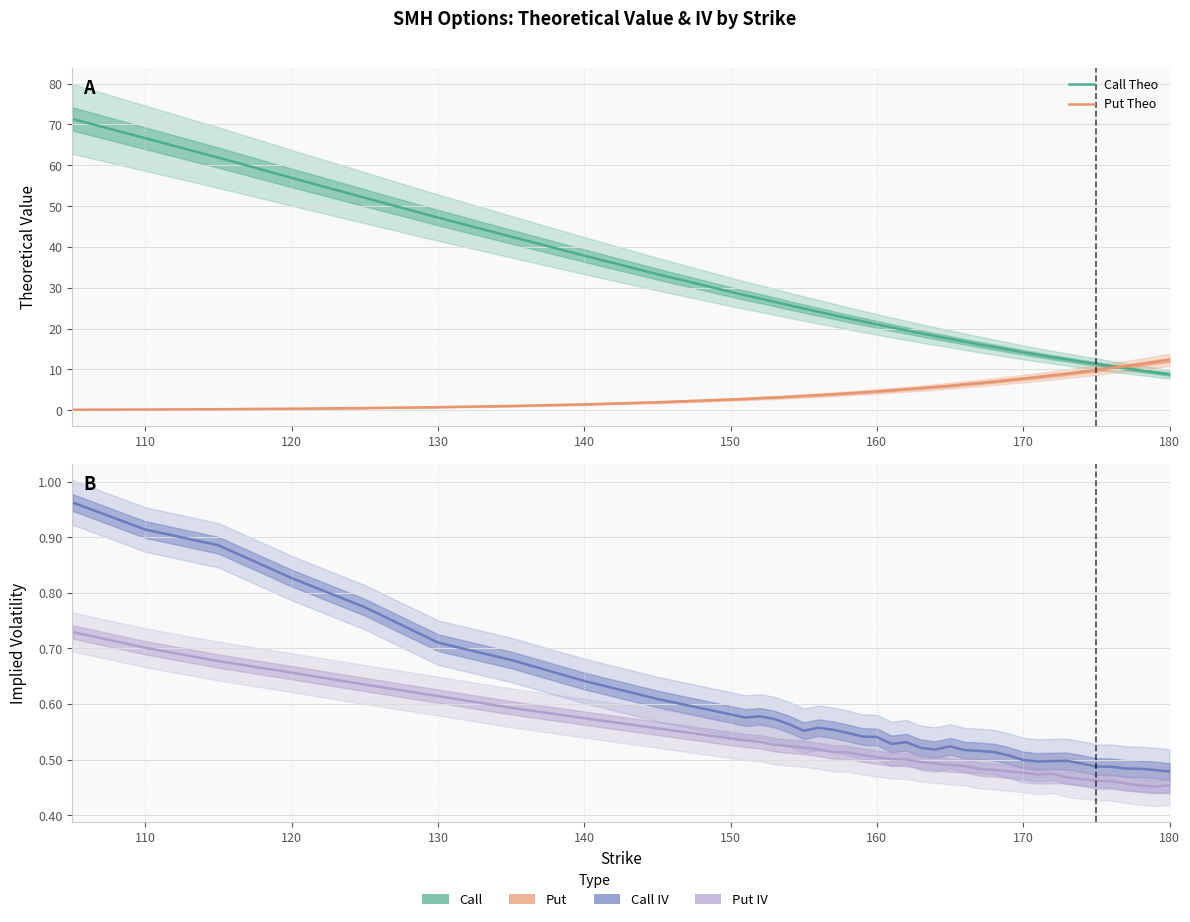

Between 100 and 39, which series saw the biggest shift?

Call Theo